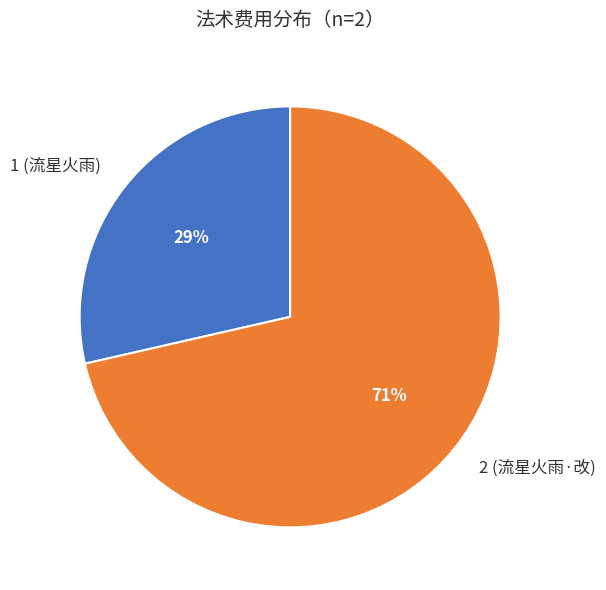

How many slices are in this pie chart?

2